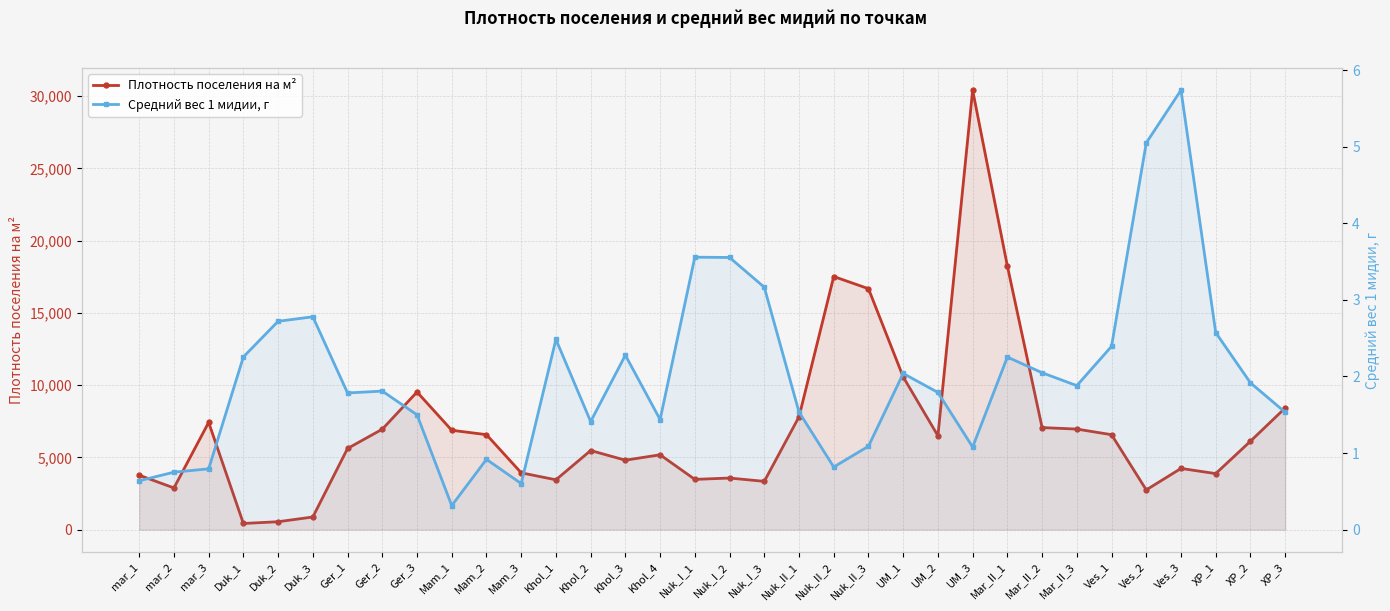

True or false: Плотность поселения на м² has more than 1 interior local peaks.

True